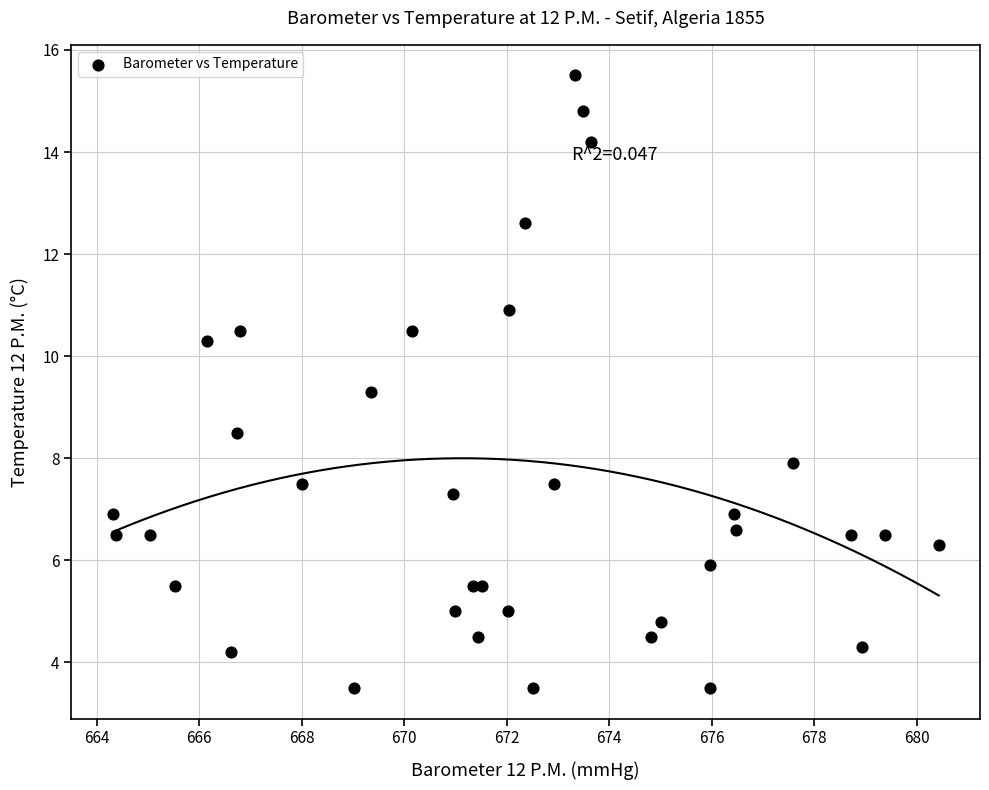

What Y value in the scatter plot is closest to 9?

9.3